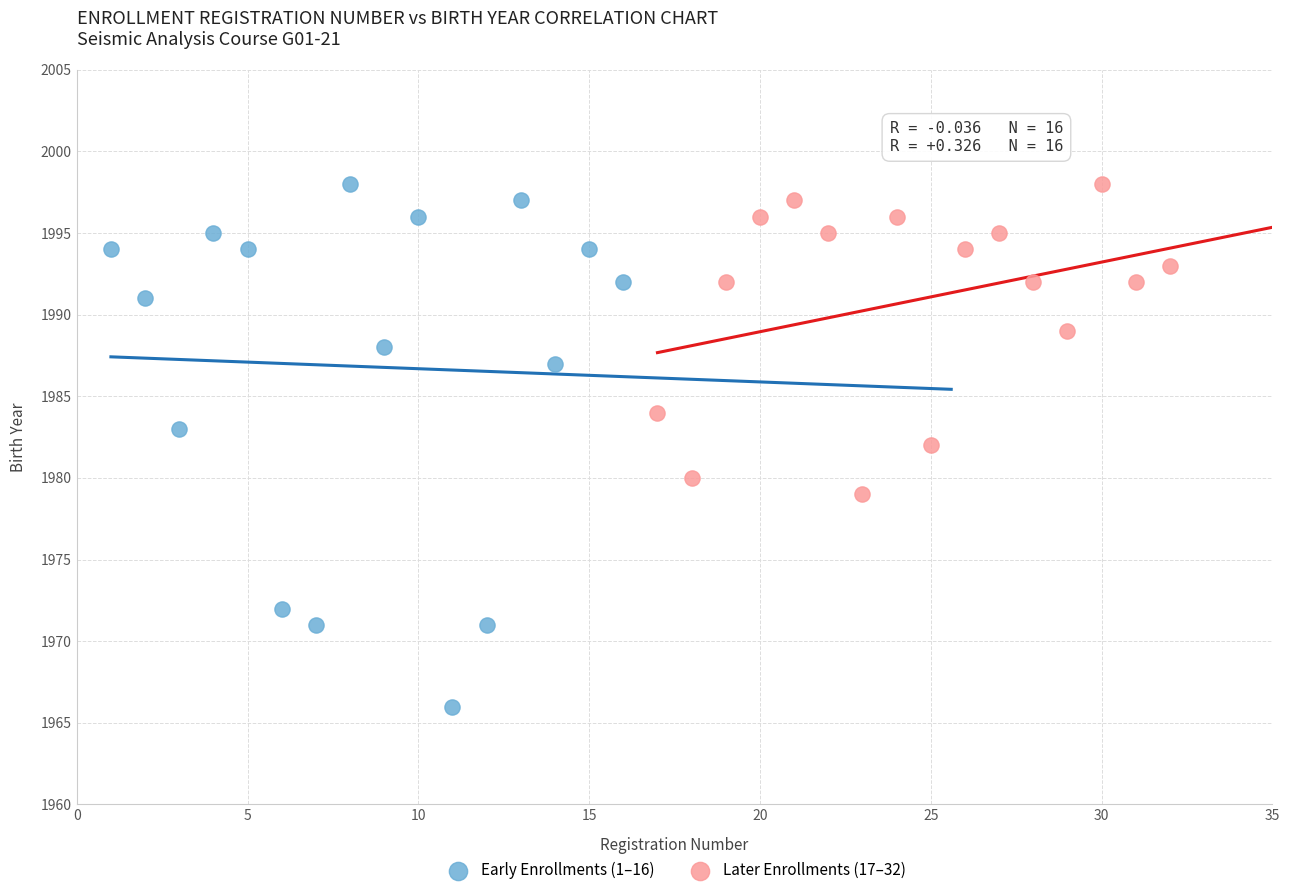

What are all the series names shown in the legend?

Early Enrollments (1–16), Later Enrollments (17–32)